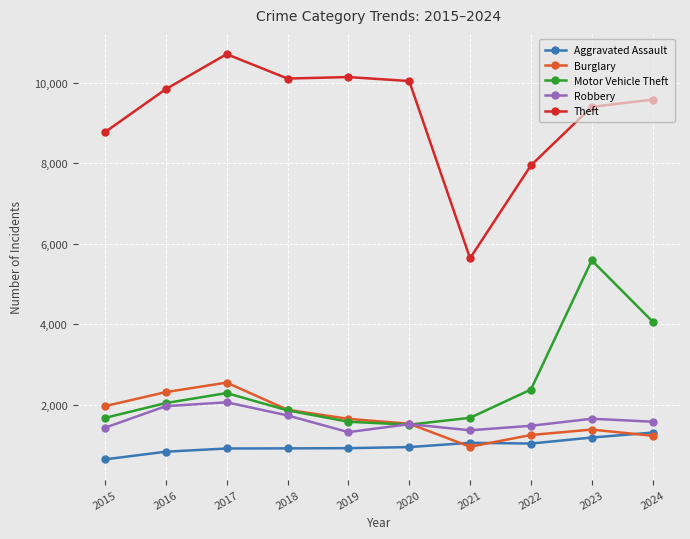

List the series in order of their peak value, lowest first.

Aggravated Assault, Robbery, Burglary, Motor Vehicle Theft, Theft